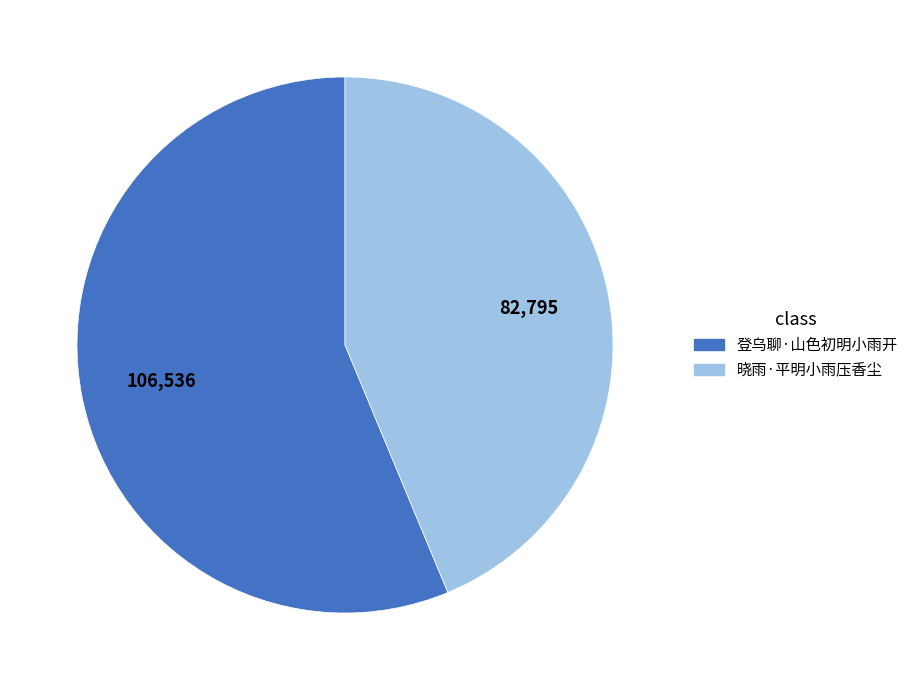

Do 晓雨·平明小雨压香尘 and 登乌聊·山色初明小雨开 together represent more than half of the pie?

Yes